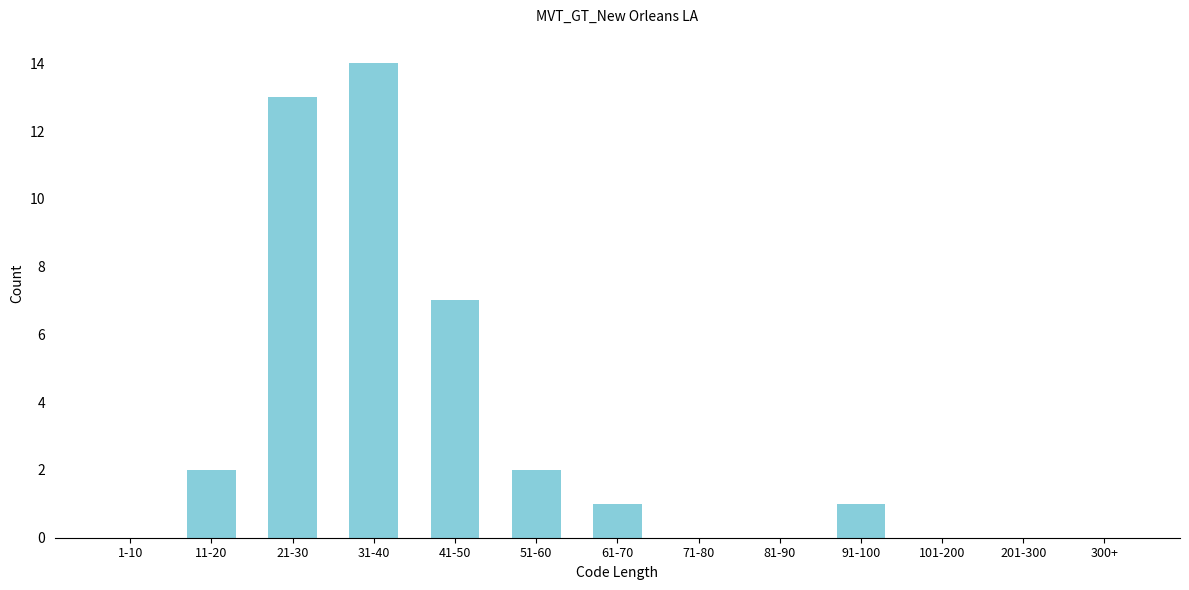

Reading left to right, what are all the values shown in this chart?

1-10=0	11-20=2	21-30=13	31-40=14	41-50=7	51-60=2	61-70=1	71-80=0	81-90=0	91-100=1	101-200=0	201-300=0	300+=0